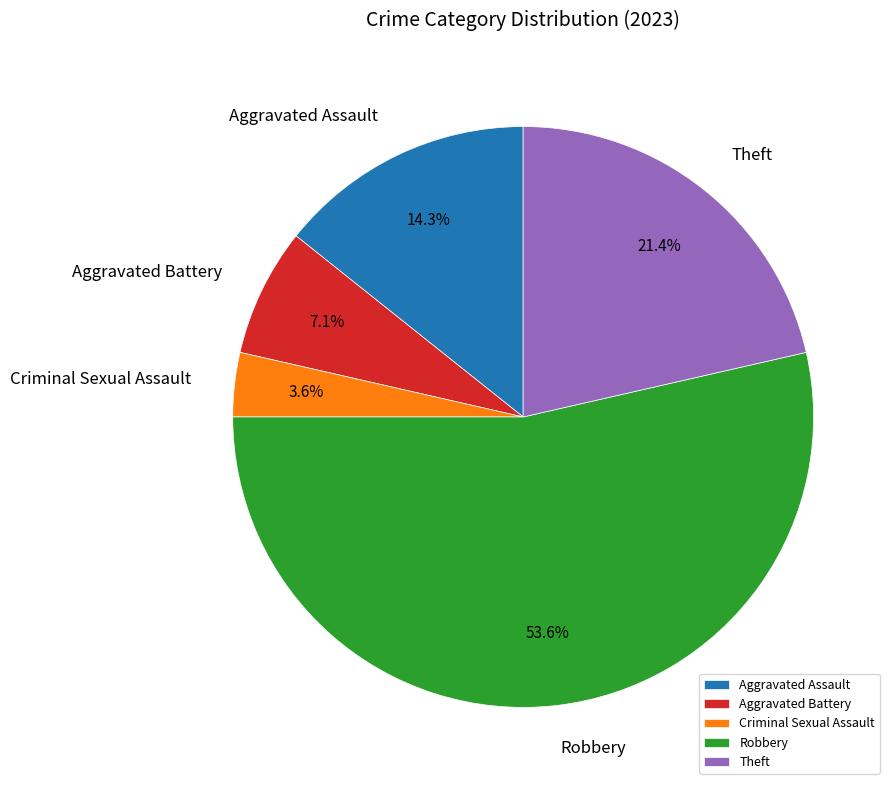

Rank the categories by value from lowest to highest.

Criminal Sexual Assault, Aggravated Battery, Aggravated Assault, Theft, Robbery